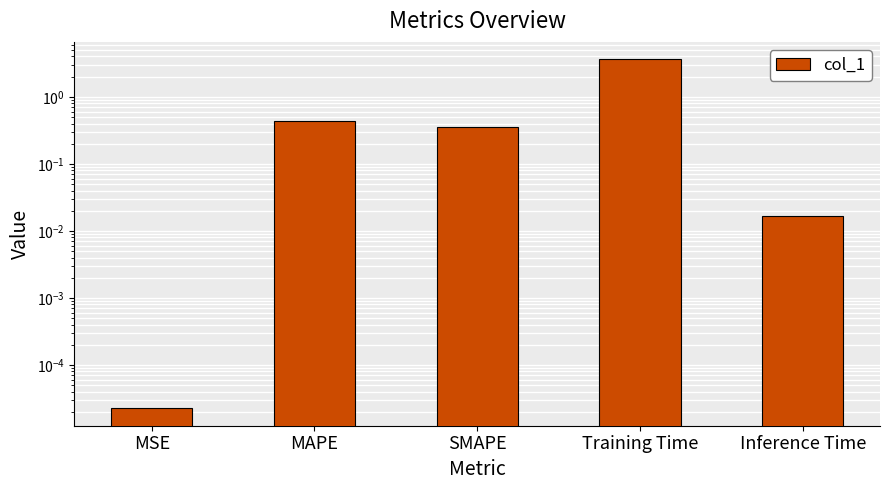

What is the sum of all values?

4.4